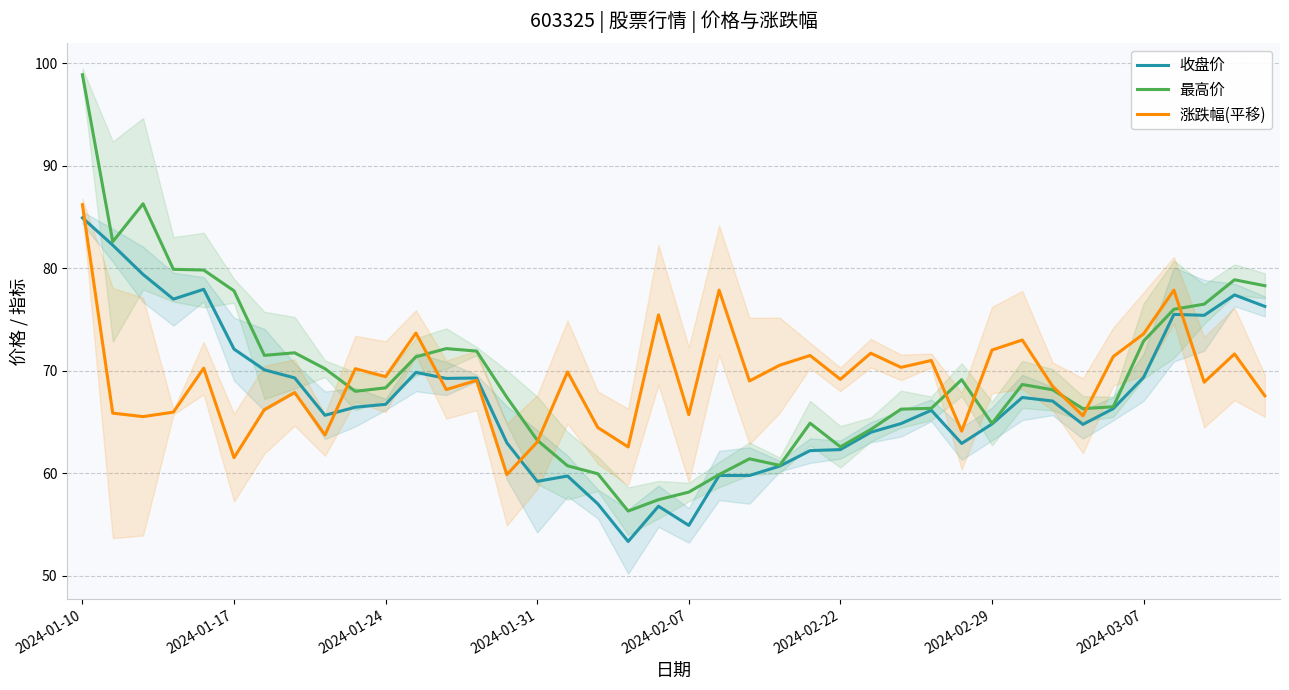

What is the difference between the maximum and minimum values in the 收盘价 series?

31.6